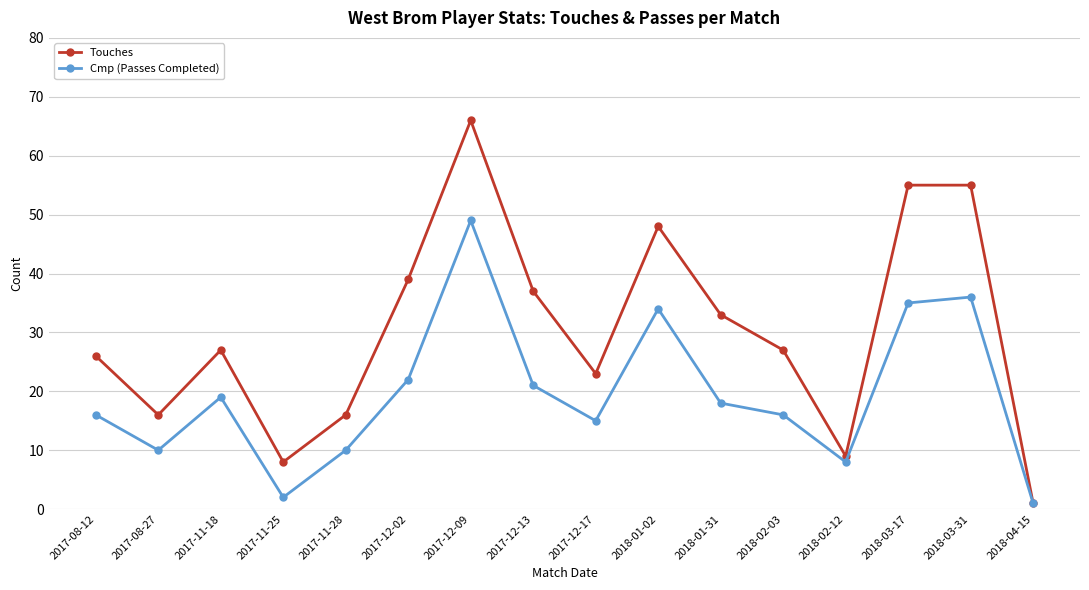

In Cmp (Passes Completed), how many points are higher than both neighbors (excluding endpoints)?

4